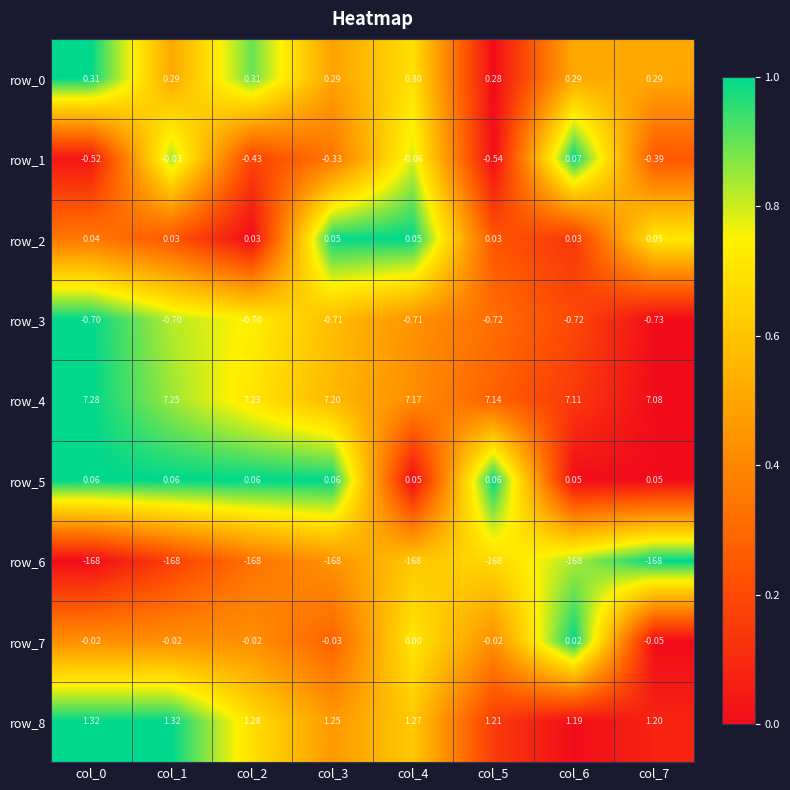

Is it true that row_7 equals 0.3 at col_5?

False